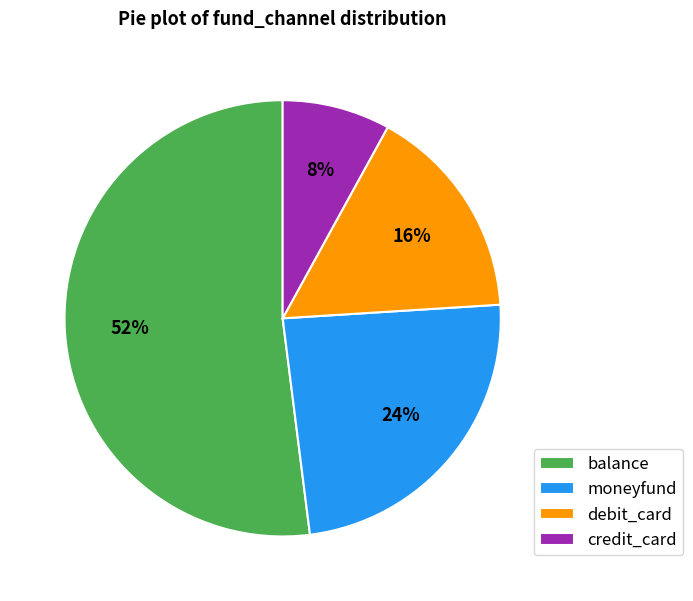

Which category accounts for the majority?

balance